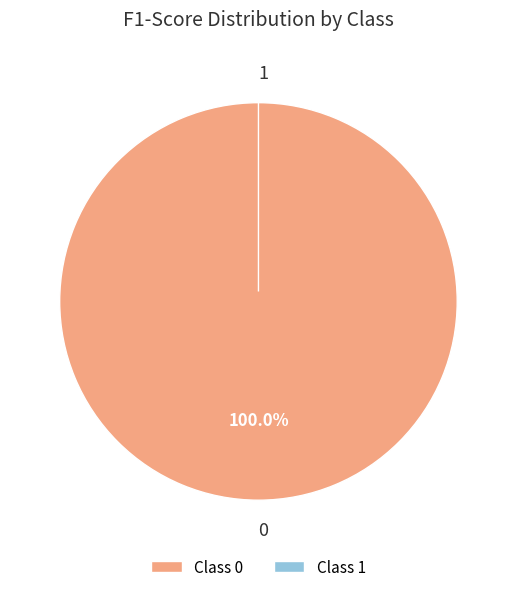

How much of the chart is everything except 1?

100.0%